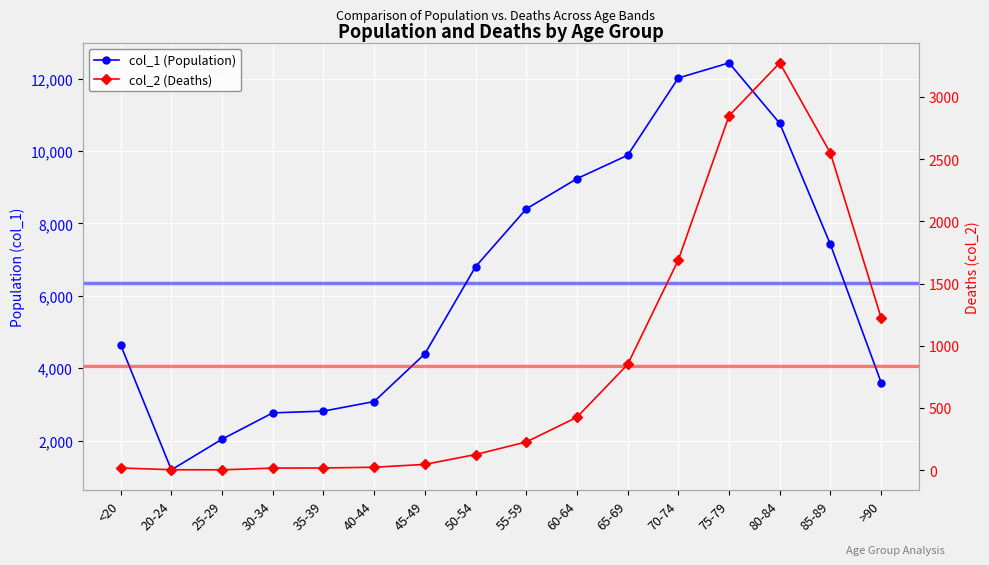

What is the difference between the maximum and minimum values in the col_1 (Population) series?

11243